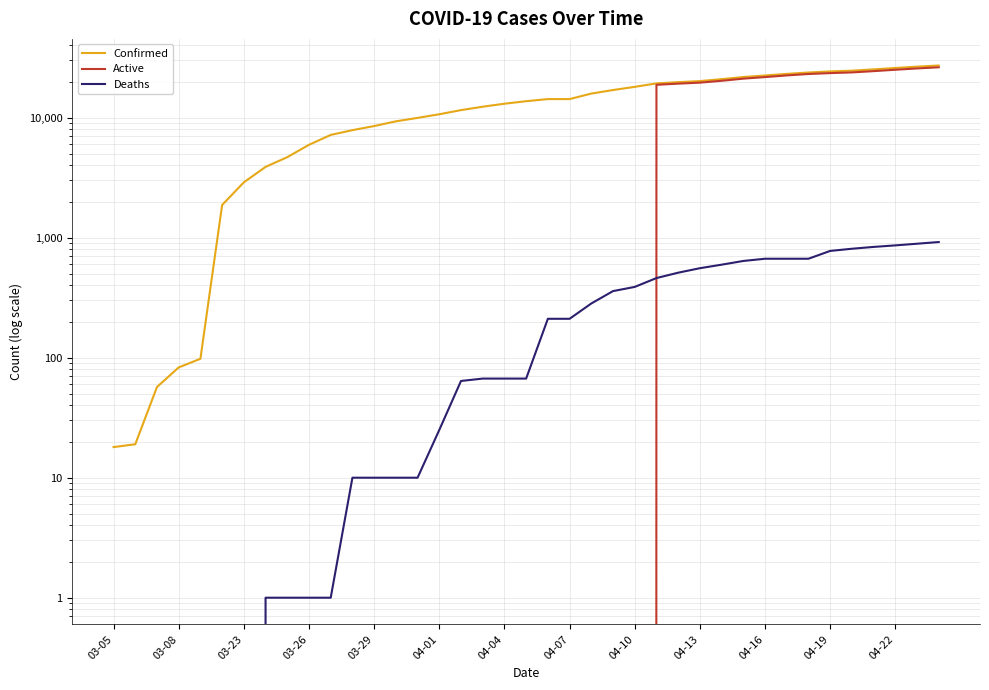

What is the label of the 39th point from the right?

03-05